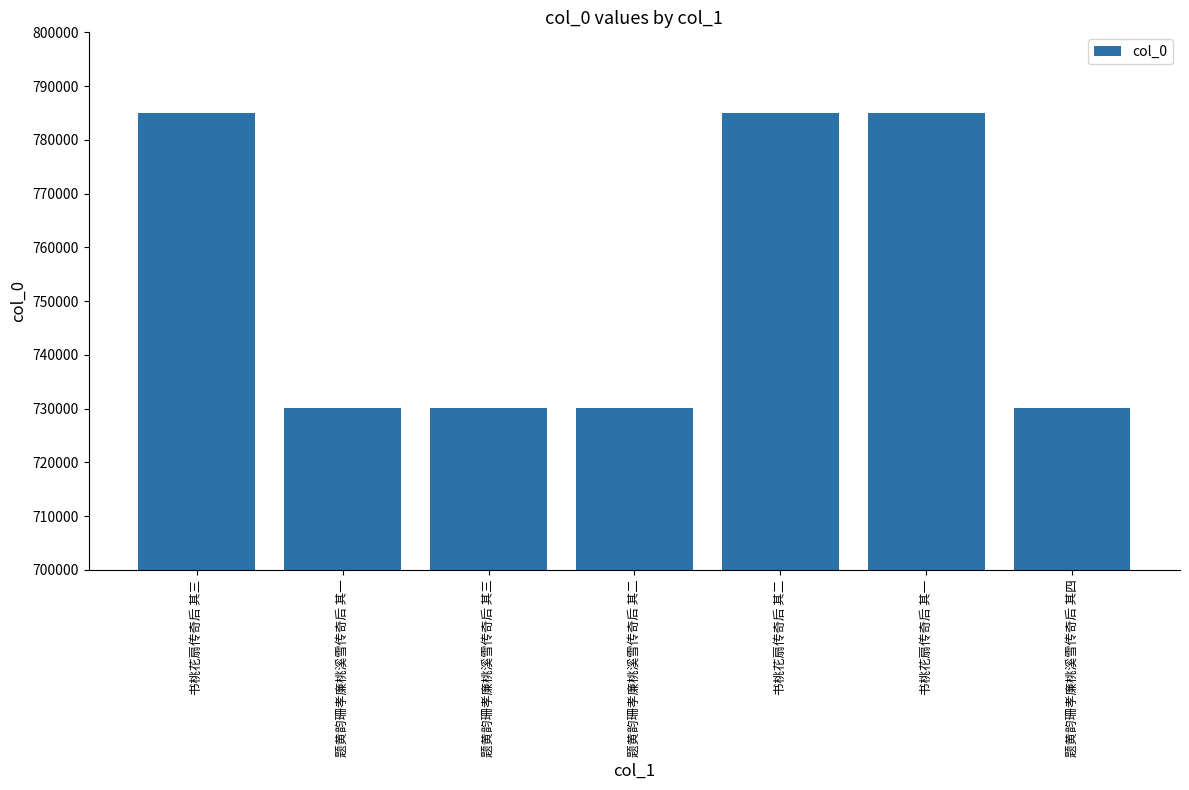

Approximately how many times larger is the value at 书桃花扇传奇后 其一 compared to 书桃花扇传奇后 其三?

1.0